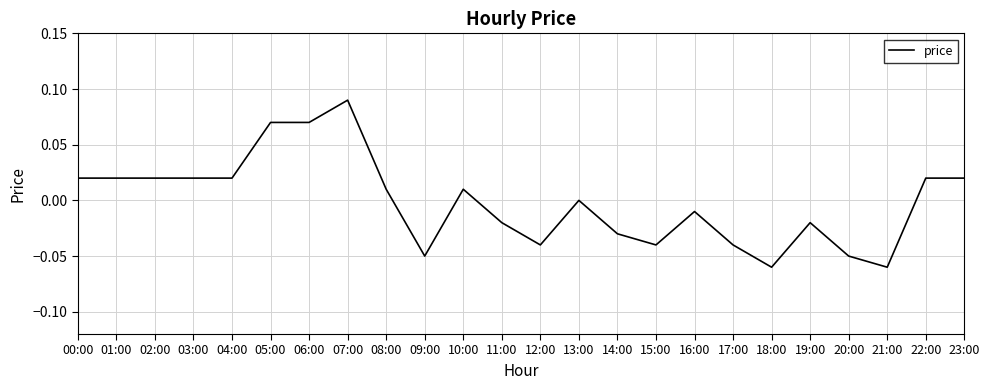

Does the chart display data point markers on the line(s)?

No